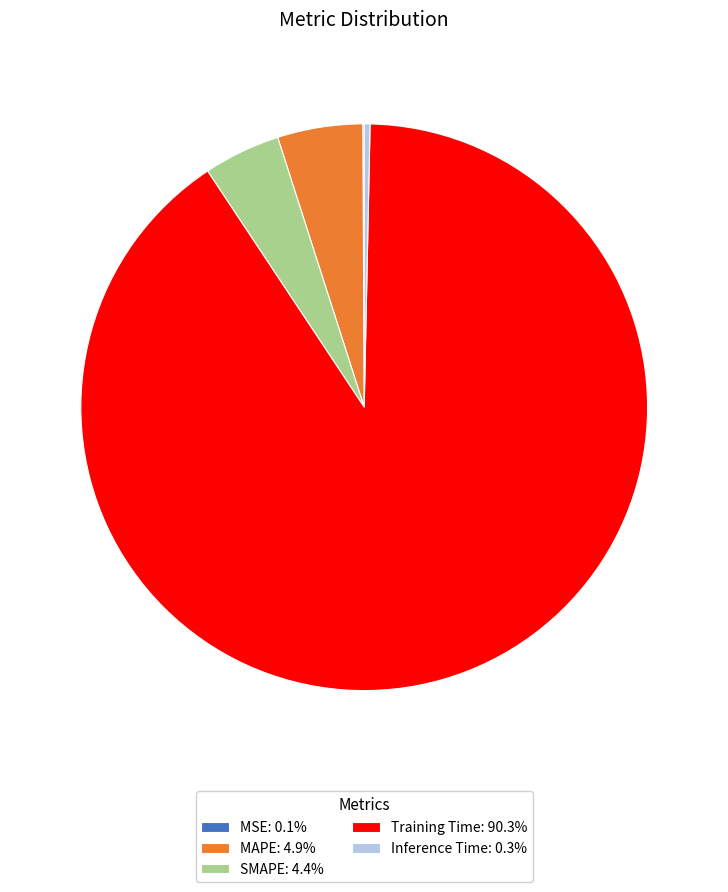

Does Training Time: 90.3% represent more than half of the total?

Yes